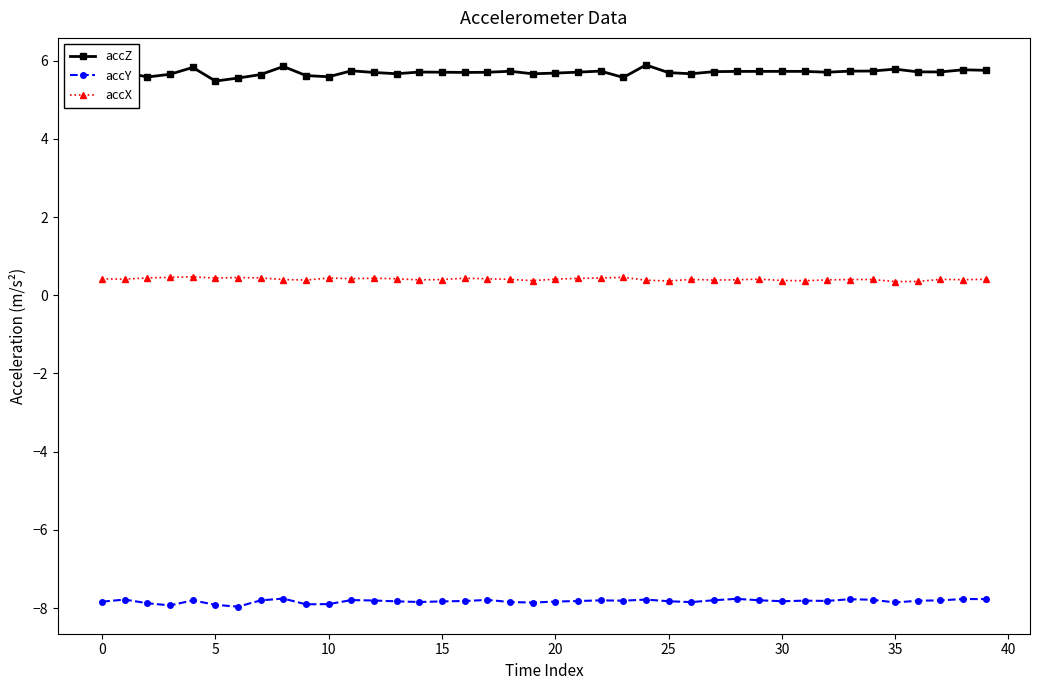

Rank the series by their maximum value, from highest to lowest.

accZ, accX, accY